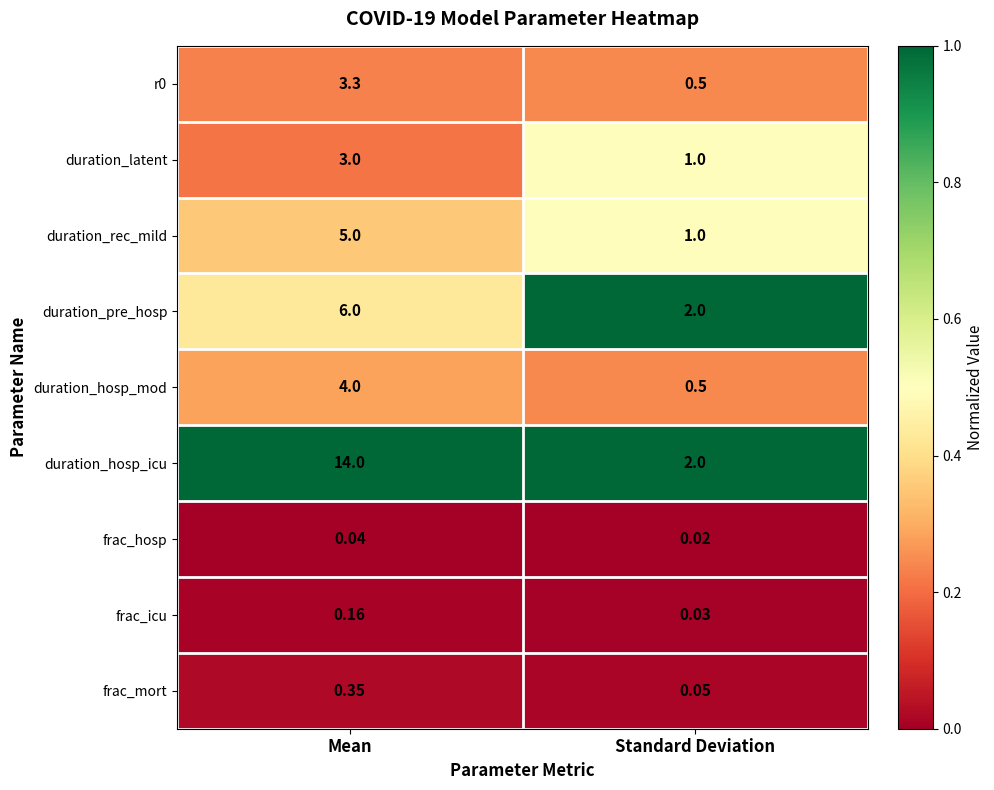

At how many categories does at least one series exceed 0?

2